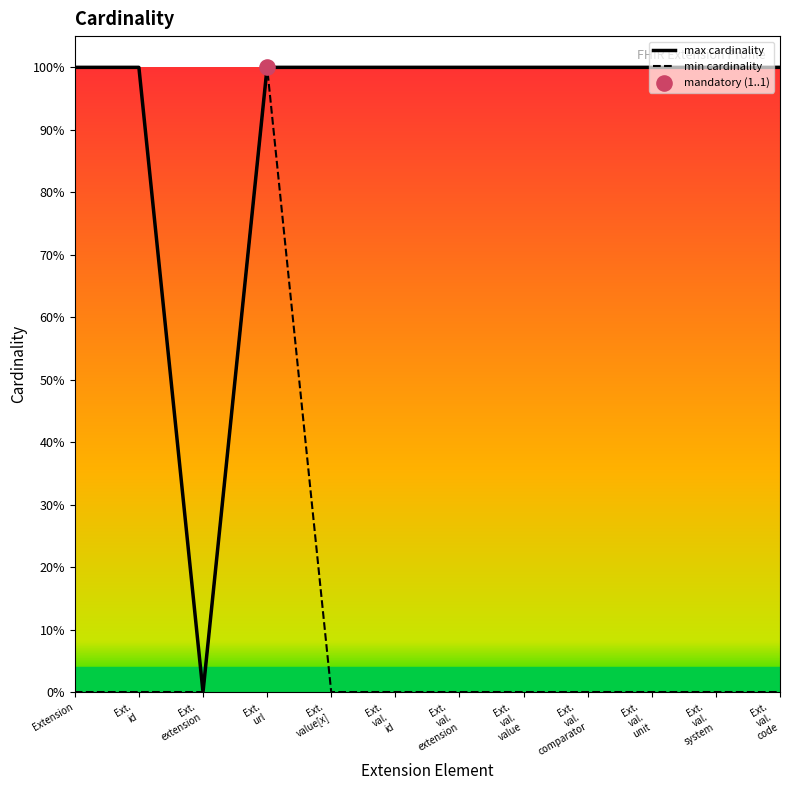

Which series has the largest total across all categories?

max cardinality